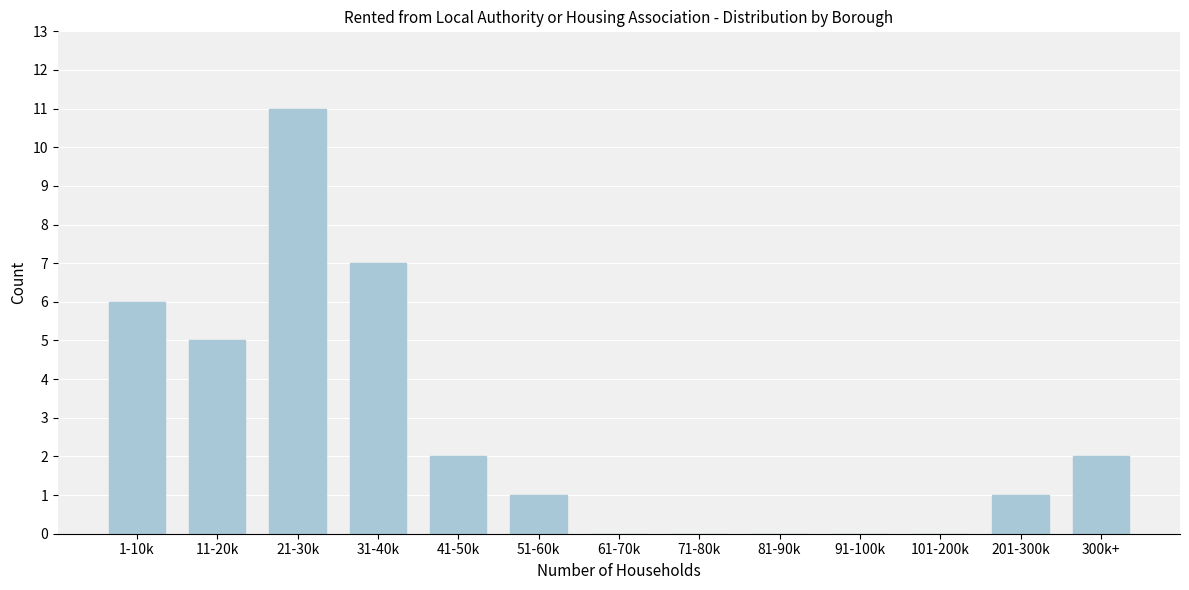

Reading left to right, extract all data points from this chart.

1-10k=6	11-20k=5	21-30k=11	31-40k=7	41-50k=2	51-60k=1	61-70k=0	71-80k=0	81-90k=0	91-100k=0	101-200k=0	201-300k=1	300k+=2